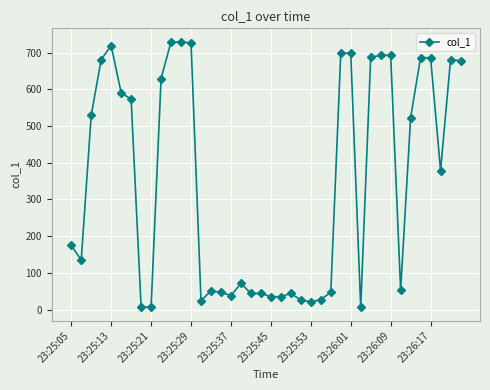

Is this an area chart (filled region under the line)?

No